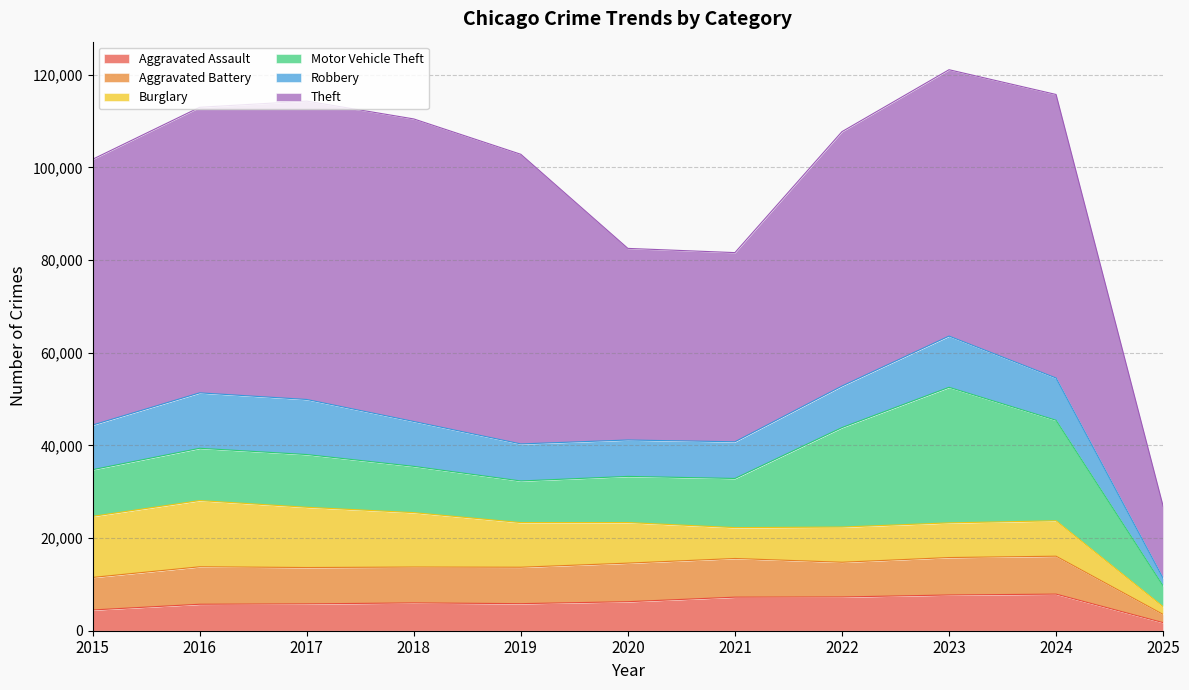

What is the average value of the Burglary series?

9242